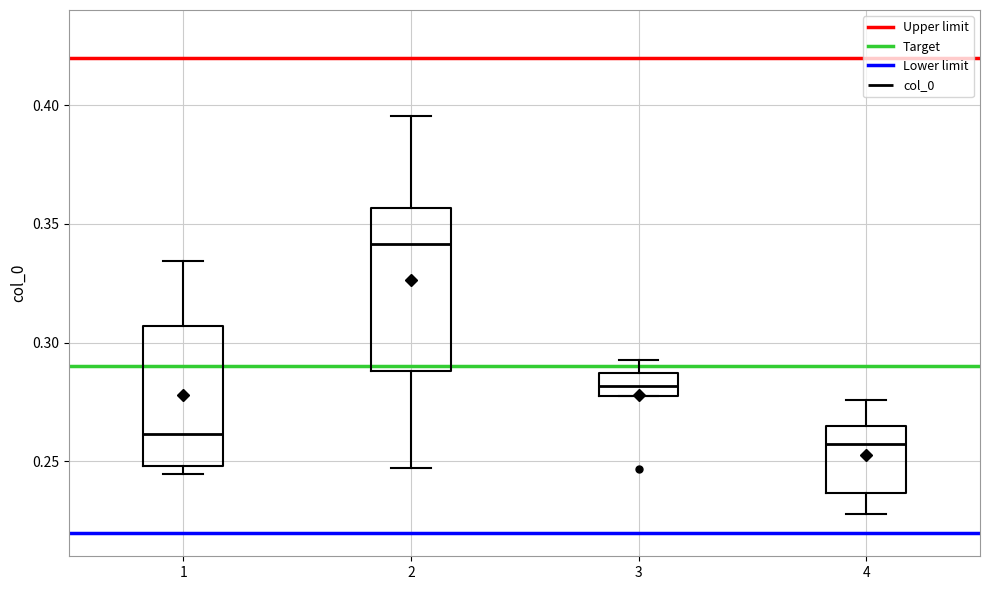

Comparing the boxes themselves (not the whiskers), which one is the tallest?

2